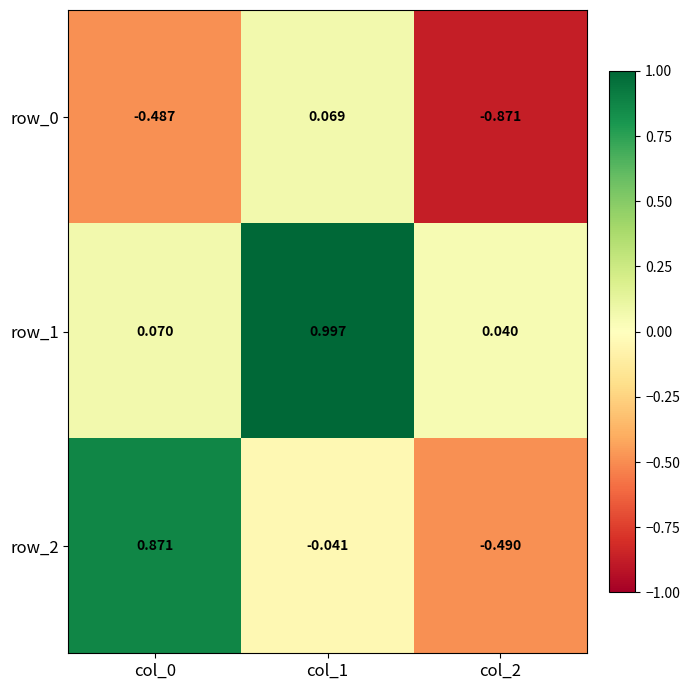

What is the difference between the row_2 values at col_1 and col_2?

0.4